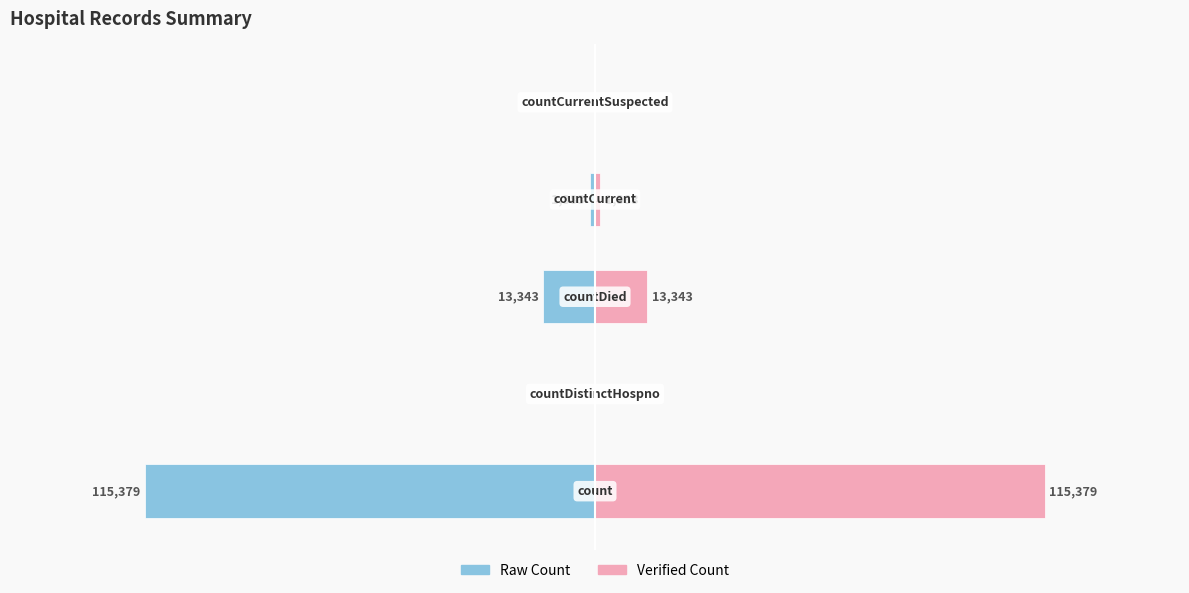

Reading left to right, list all the values displayed in this chart.

Raw Count: 0=-115379	1=0	2=-13343	3=-1383	4=0
Verified Count: 0=115379	1=0	2=13343	3=1383	4=0